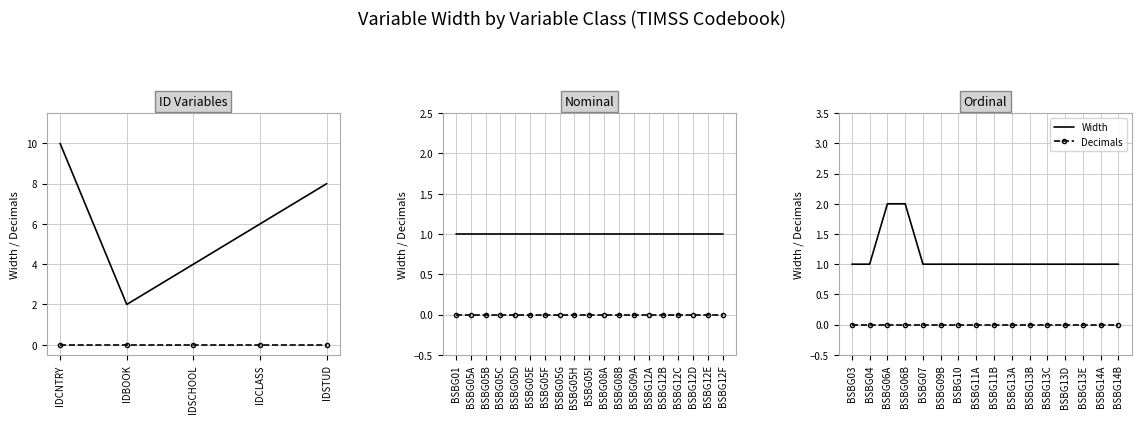

List the series in order of their overall mean, highest first.

Width, Decimals